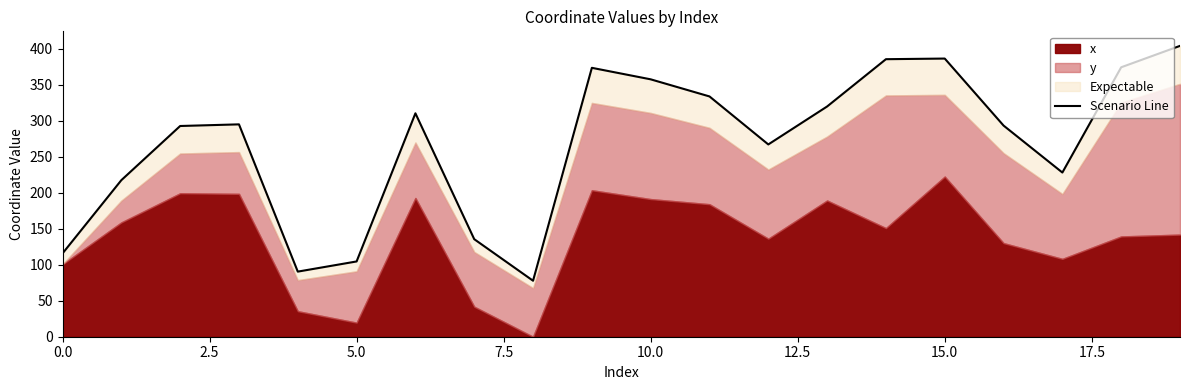

How many points are higher than both their immediate neighbors (excluding endpoints)?

4